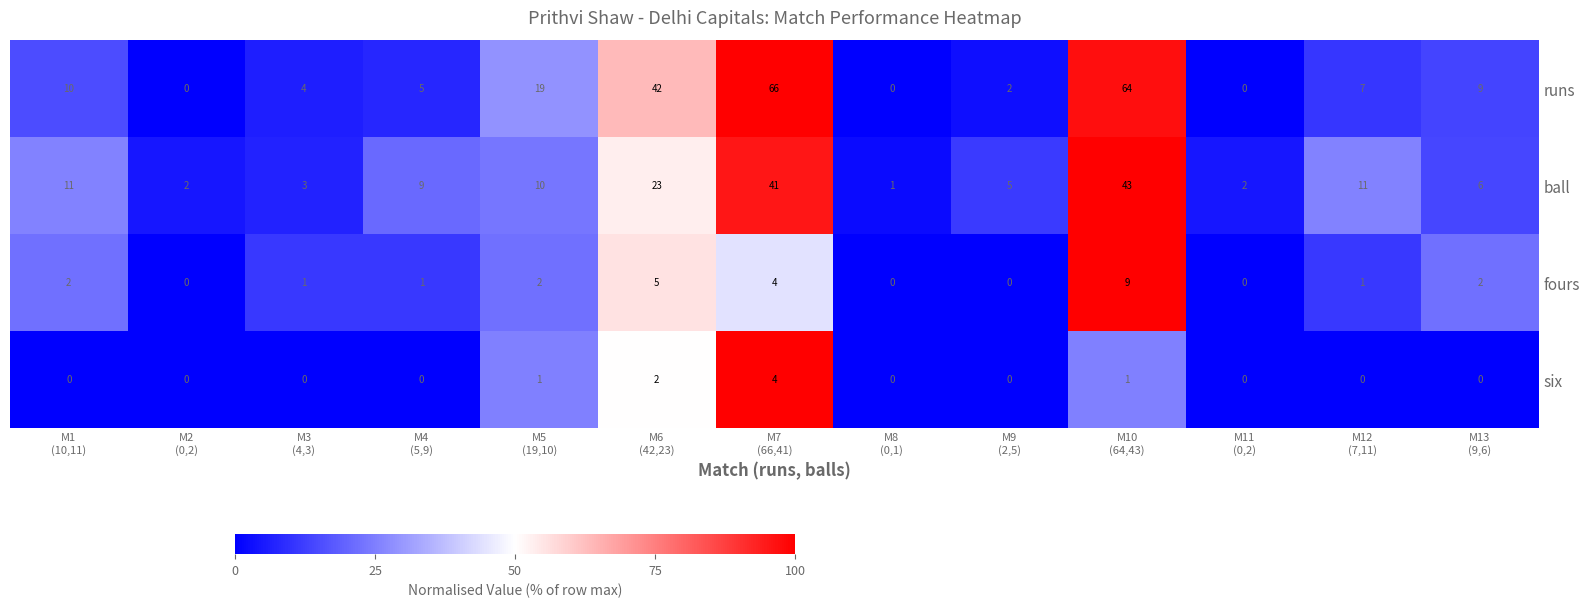

What is the greatest value displayed?

66